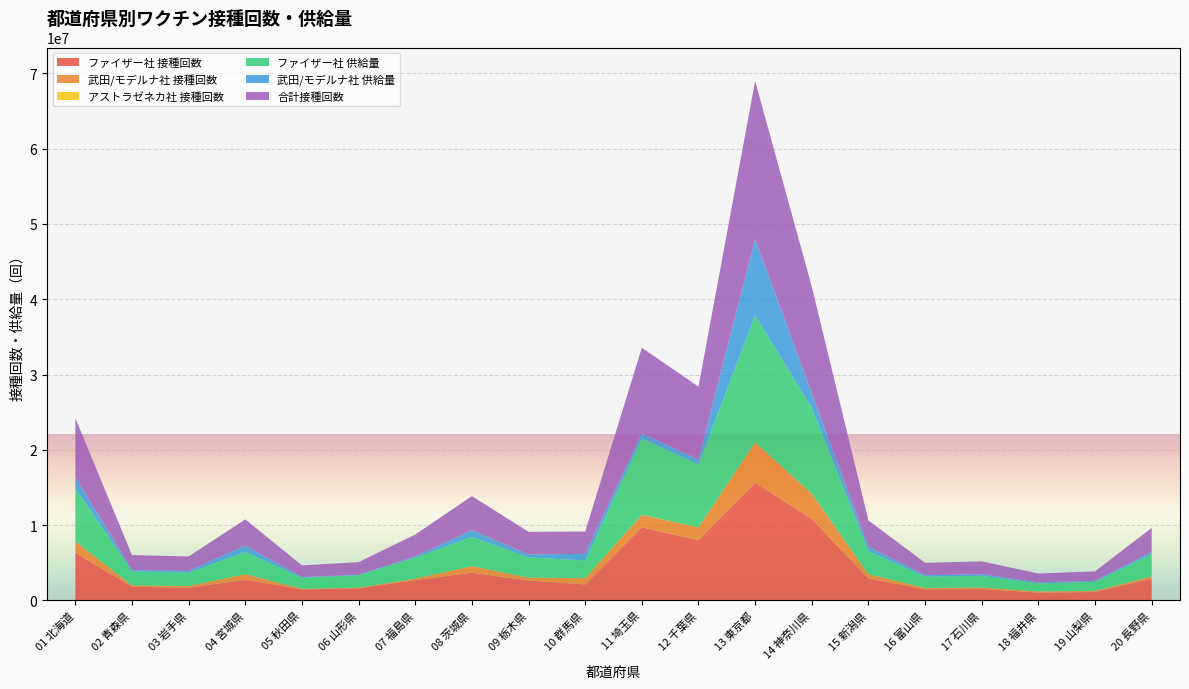

Reading left to right, transcribe all the data shown in this chart.

ファイザー社 接種回数: 01 北海道=6323763	02 青森県=1805500	03 岩手県=1672793	04 宮城県=2736605	05 秋田県=1449946	06 山形県=1612709	07 福島県=2684724	08 茨城県=3675720	09 栃木県=2633224	10 群馬県=2113495	11 埼玉県=9685993	12 千葉県=8003739	13 東京都=15628315	14 神奈川県=10835694	15 新潟県=2906195	16 富山県=1465508	17 石川県=1499159	18 福井県=1032520	19 山梨県=1107374	20 長野県=2888177
武田/モデルナ社 接種回数: 01 北海道=1491756	02 青森県=186419	03 岩手県=243197	04 宮城県=739720	05 秋田県=95189	06 山形県=76896	07 福島県=206462	08 茨城県=868454	09 栃木県=381151	10 群馬県=848405	11 埼玉県=1672190	12 千葉県=1694441	13 東京都=5342799	14 神奈川県=3325530	15 新潟県=569324	16 富山県=185560	17 石川県=204800	18 福井県=141543	19 山梨県=149056	20 長野県=287754
アストラゼネカ社 接種回数: 01 北海道=856	02 青森県=2401	03 岩手県=94	04 宮城県=47	05 秋田県=56	06 山形県=161	07 福島県=252	08 茨城県=366	09 栃木県=827	10 群馬県=214	11 埼玉県=18015	12 千葉県=785	13 東京都=13352	14 神奈川県=6077	15 新潟県=78	16 富山県=212	17 石川県=997	18 福井県=63	19 山梨県=27	20 長野県=121
ファイザー社 供給量: 01 北海道=7054960	02 青森県=1832855	03 岩手県=1765985	04 宮城県=2947365	05 秋田県=1463055	06 山形県=1637995	07 福島県=2776840	08 茨城県=3868205	09 栃木県=2698650	10 群馬県=2329595	11 埼玉県=10144410	12 千葉県=8345845	13 東京都=16887090	14 神奈川県=11400935	15 新潟県=3078305	16 富山県=1511420	17 石川県=1546430	18 福井県=1068670	19 山梨県=1196190	20 長野県=3001070
武田/モデルナ社 供給量: 01 北海道=1518200	02 青森県=186500	03 岩手県=227500	04 宮城県=854400	05 秋田県=87900	06 山形県=61700	07 福島県=178600	08 茨城県=892500	09 栃木県=375900	10 群馬県=887500	11 埼玉県=659400	12 千葉県=643300	13 東京都=10132950	14 神奈川県=1939600	15 新潟県=584800	16 富山県=176600	17 石川県=220900	18 福井県=145200	19 山梨県=139400	20 長野県=268100
合計接種回数: 01 北海道=7816375	02 青森県=1994320	03 岩手県=1916084	04 宮城県=3476372	05 秋田県=1545191	06 山形県=1689766	07 福島県=2891438	08 茨城県=4544540	09 栃木県=3015202	10 群馬県=2962114	11 埼玉県=11376198	12 千葉県=9698965	13 東京都=20984466	14 神奈川県=14167301	15 新潟県=3475597	16 富山県=1651280	17 石川県=1704956	18 福井県=1174126	19 山梨県=1256457	20 長野県=3176052